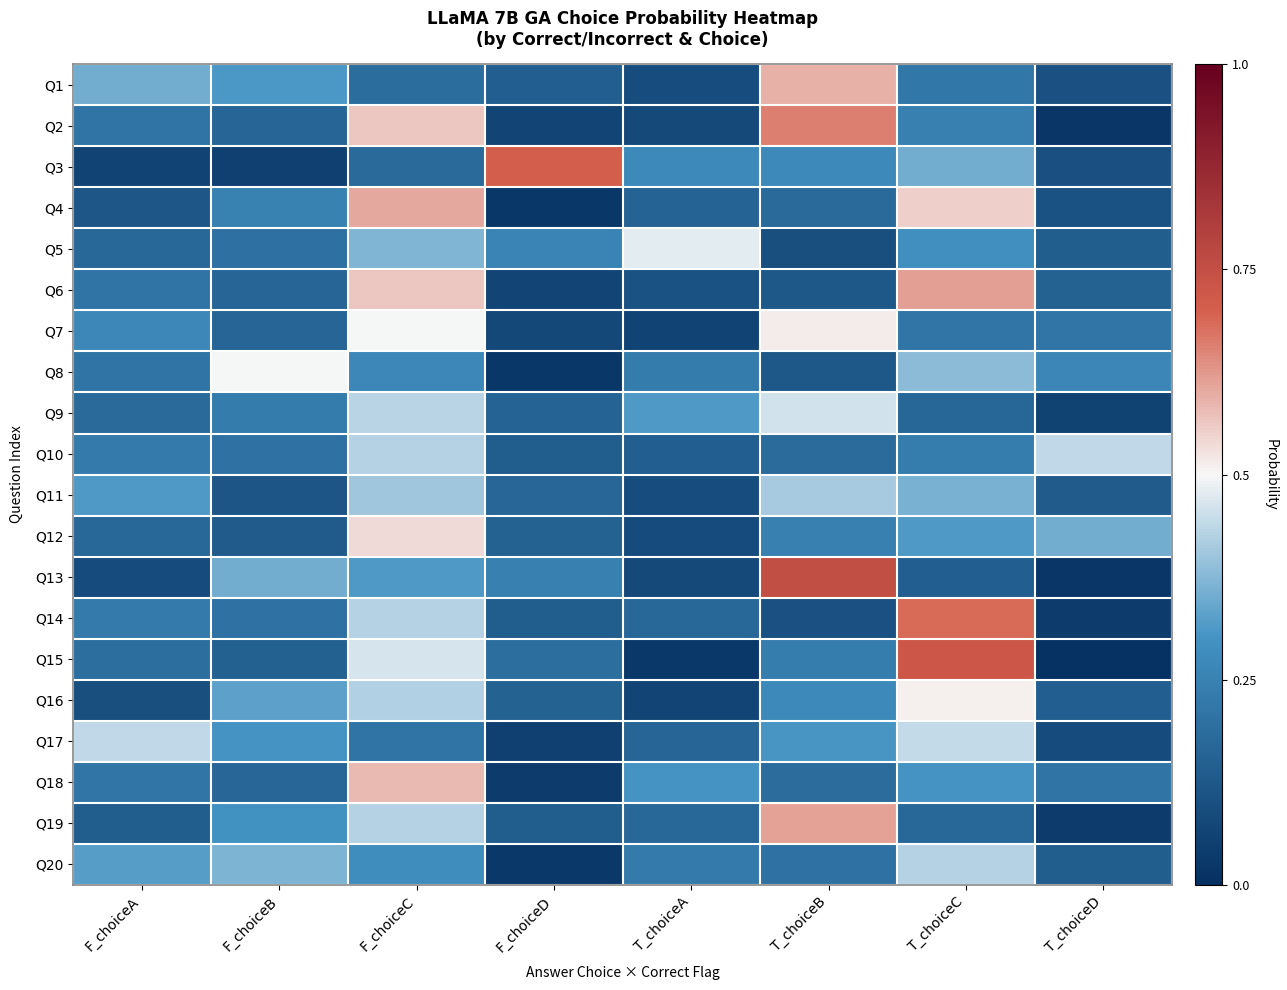

Reading left to right, extract all data points from this chart.

Q1: F_choiceA=0.4	F_choiceB=0.3	F_choiceC=0.2	F_choiceD=0.1	T_choiceA=0.1	T_choiceB=0.6	T_choiceC=0.2	T_choiceD=0.1
Q2: F_choiceA=0.2	F_choiceB=0.2	F_choiceC=0.6	F_choiceD=0.1	T_choiceA=0.1	T_choiceB=0.7	T_choiceC=0.2	T_choiceD=0.0
Q3: F_choiceA=0.1	F_choiceB=0.1	F_choiceC=0.2	F_choiceD=0.7	T_choiceA=0.3	T_choiceB=0.3	T_choiceC=0.4	T_choiceD=0.1
Q4: F_choiceA=0.1	F_choiceB=0.3	F_choiceC=0.6	F_choiceD=0.0	T_choiceA=0.2	T_choiceB=0.2	T_choiceC=0.6	T_choiceD=0.1
Q5: F_choiceA=0.2	F_choiceB=0.2	F_choiceC=0.4	F_choiceD=0.3	T_choiceA=0.5	T_choiceB=0.1	T_choiceC=0.3	T_choiceD=0.1
Q6: F_choiceA=0.2	F_choiceB=0.2	F_choiceC=0.6	F_choiceD=0.1	T_choiceA=0.1	T_choiceB=0.1	T_choiceC=0.6	T_choiceD=0.2
Q7: F_choiceA=0.3	F_choiceB=0.2	F_choiceC=0.5	F_choiceD=0.1	T_choiceA=0.1	T_choiceB=0.5	T_choiceC=0.2	T_choiceD=0.2
Q8: F_choiceA=0.2	F_choiceB=0.5	F_choiceC=0.3	F_choiceD=0.0	T_choiceA=0.2	T_choiceB=0.1	T_choiceC=0.4	T_choiceD=0.3
Q9: F_choiceA=0.2	F_choiceB=0.2	F_choiceC=0.4	F_choiceD=0.2	T_choiceA=0.3	T_choiceB=0.5	T_choiceC=0.2	T_choiceD=0.1
Q10: F_choiceA=0.2	F_choiceB=0.2	F_choiceC=0.4	F_choiceD=0.1	T_choiceA=0.1	T_choiceB=0.2	T_choiceC=0.2	T_choiceD=0.4
Q11: F_choiceA=0.3	F_choiceB=0.1	F_choiceC=0.4	F_choiceD=0.2	T_choiceA=0.1	T_choiceB=0.4	T_choiceC=0.4	T_choiceD=0.1
Q12: F_choiceA=0.2	F_choiceB=0.1	F_choiceC=0.5	F_choiceD=0.2	T_choiceA=0.1	T_choiceB=0.2	T_choiceC=0.3	T_choiceD=0.4
Q13: F_choiceA=0.1	F_choiceB=0.4	F_choiceC=0.3	F_choiceD=0.2	T_choiceA=0.1	T_choiceB=0.8	T_choiceC=0.1	T_choiceD=0.0
Q14: F_choiceA=0.2	F_choiceB=0.2	F_choiceC=0.4	F_choiceD=0.1	T_choiceA=0.2	T_choiceB=0.1	T_choiceC=0.7	T_choiceD=0.0
Q15: F_choiceA=0.2	F_choiceB=0.2	F_choiceC=0.5	F_choiceD=0.2	T_choiceA=0.0	T_choiceB=0.2	T_choiceC=0.7	T_choiceD=0.0
Q16: F_choiceA=0.1	F_choiceB=0.3	F_choiceC=0.4	F_choiceD=0.2	T_choiceA=0.1	T_choiceB=0.3	T_choiceC=0.5	T_choiceD=0.1
Q17: F_choiceA=0.4	F_choiceB=0.3	F_choiceC=0.2	F_choiceD=0.1	T_choiceA=0.2	T_choiceB=0.3	T_choiceC=0.4	T_choiceD=0.1
Q18: F_choiceA=0.2	F_choiceB=0.2	F_choiceC=0.6	F_choiceD=0.0	T_choiceA=0.3	T_choiceB=0.2	T_choiceC=0.3	T_choiceD=0.2
Q19: F_choiceA=0.1	F_choiceB=0.3	F_choiceC=0.4	F_choiceD=0.1	T_choiceA=0.2	T_choiceB=0.6	T_choiceC=0.2	T_choiceD=0.0
Q20: F_choiceA=0.3	F_choiceB=0.4	F_choiceC=0.3	F_choiceD=0.0	T_choiceA=0.2	T_choiceB=0.2	T_choiceC=0.4	T_choiceD=0.1